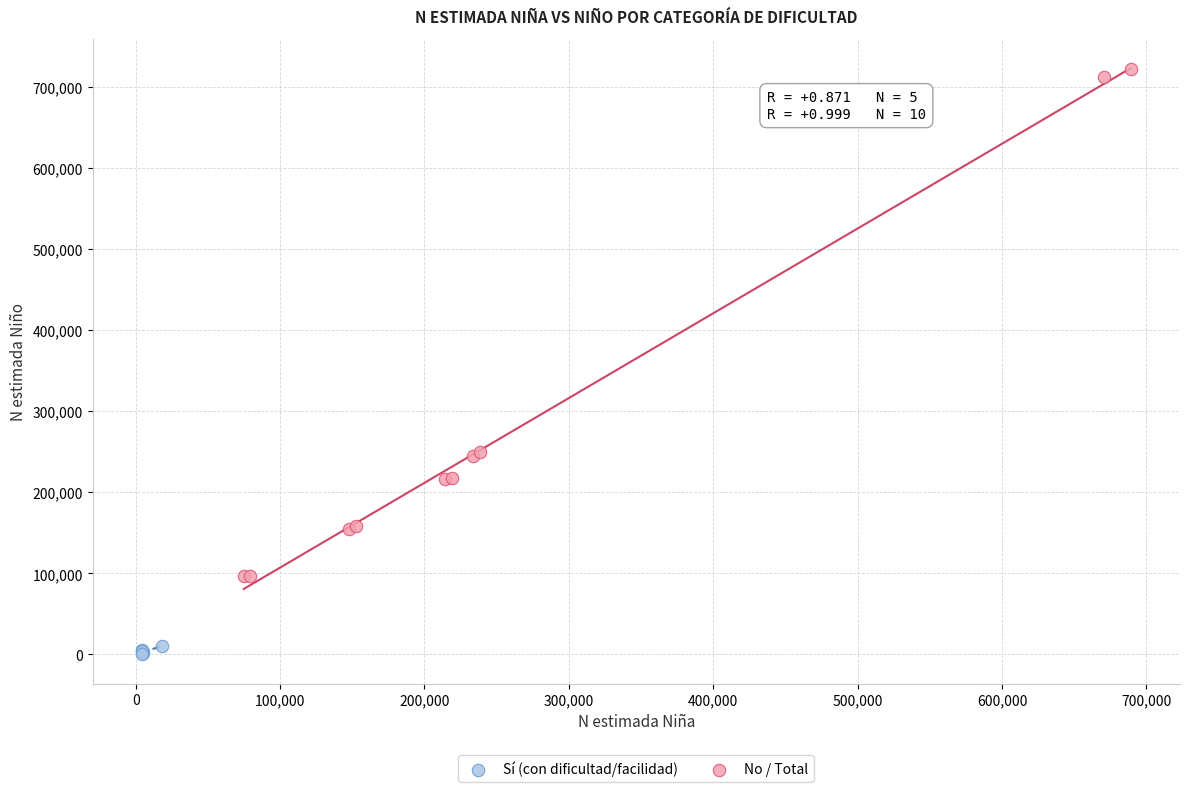

Which series contains the lowest Y value?

Sí (con dificultad/facilidad)